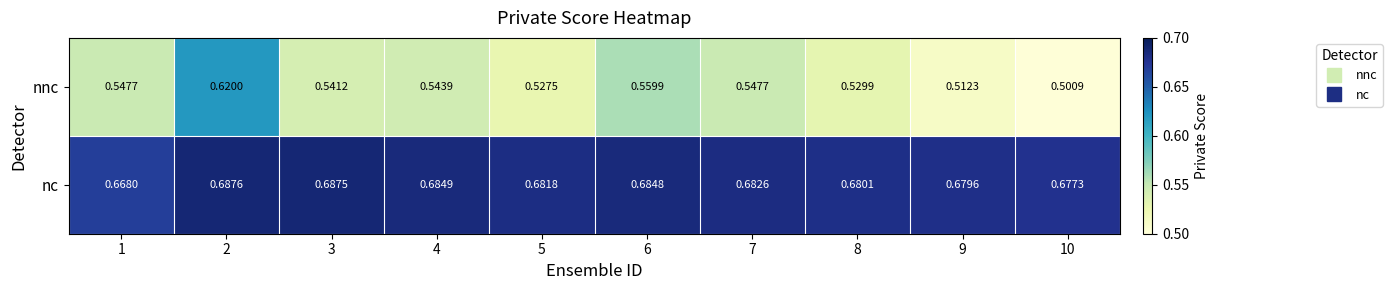

Is the value of nnc at 4 greater than the value of nc at 7?

No